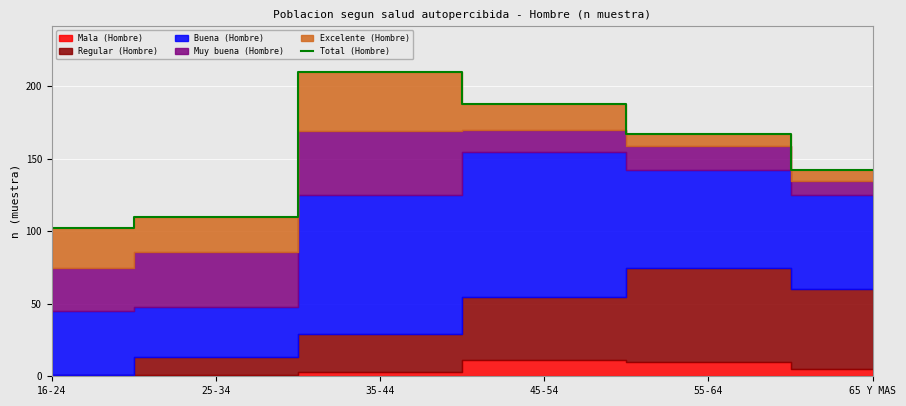

Where does the data first go above 167?

35-44